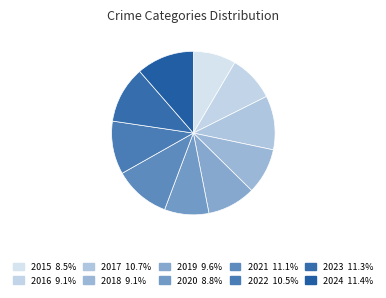

To the nearest percent, what is the combined percentage of 2017 and 2019?

20%